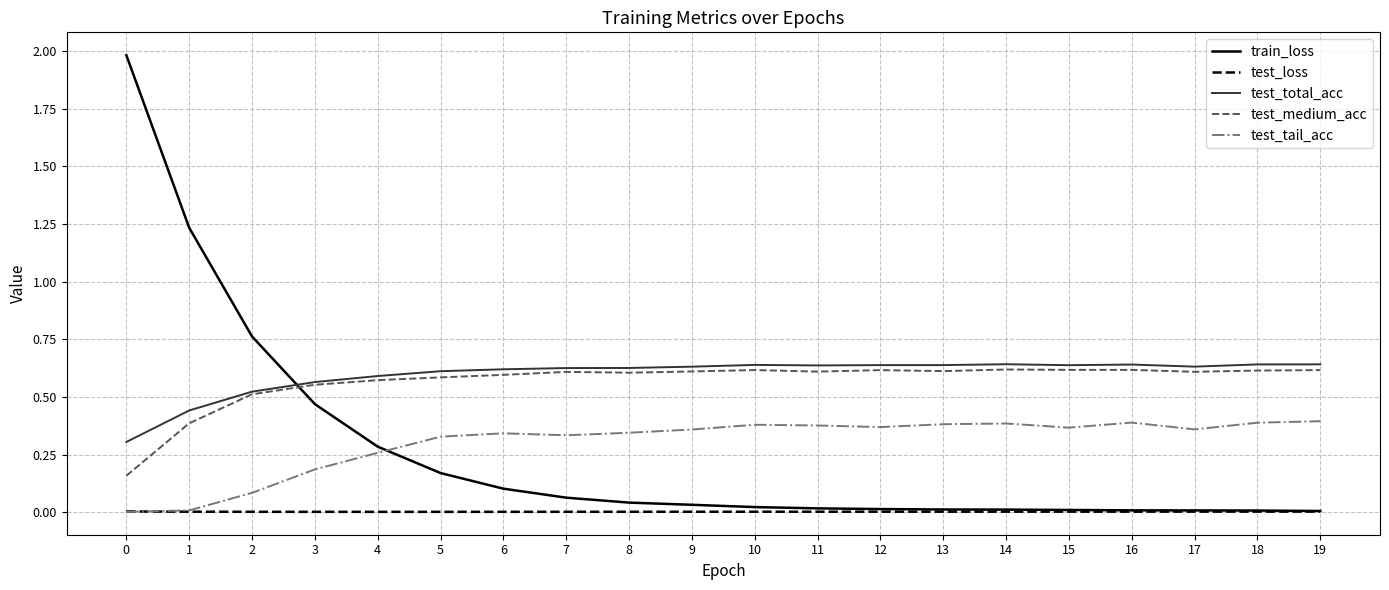

True or false: test_loss and test_medium_acc intersect in this chart.

False